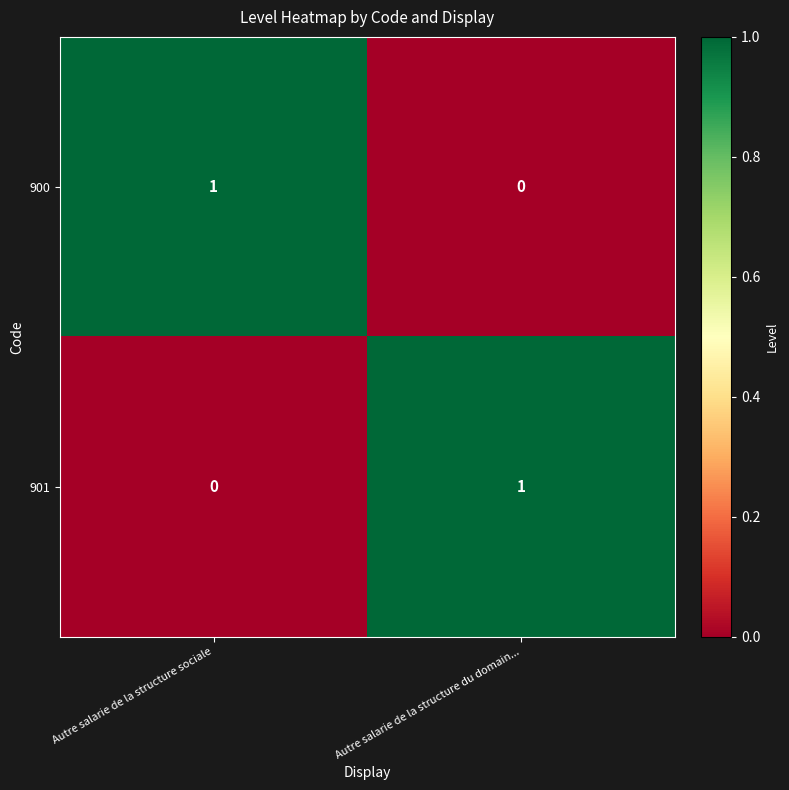

Where is 900 nearest to the value 0?

Autre salarie de la structure du domain...